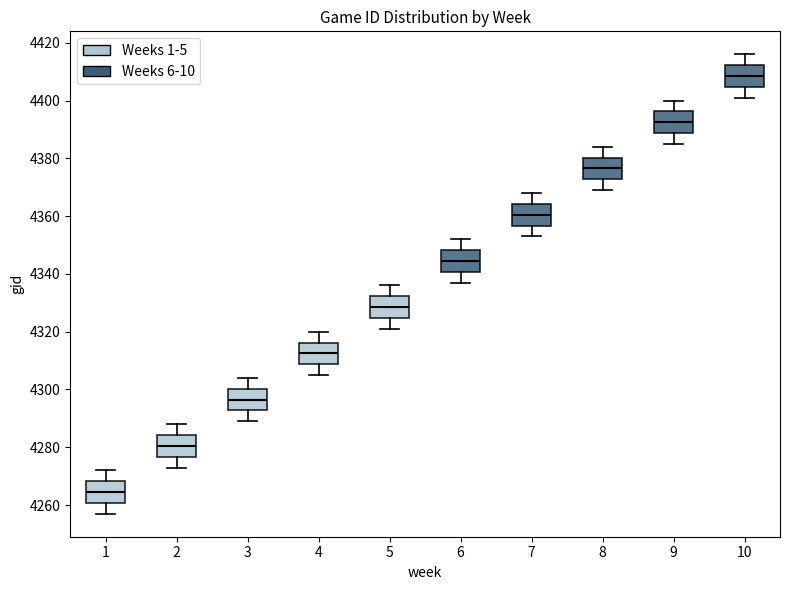

Where does the lower whisker of the box at x = 7 end on the y-axis? The values are not printed on the chart, so give them approximately, as read against the axis.

4354